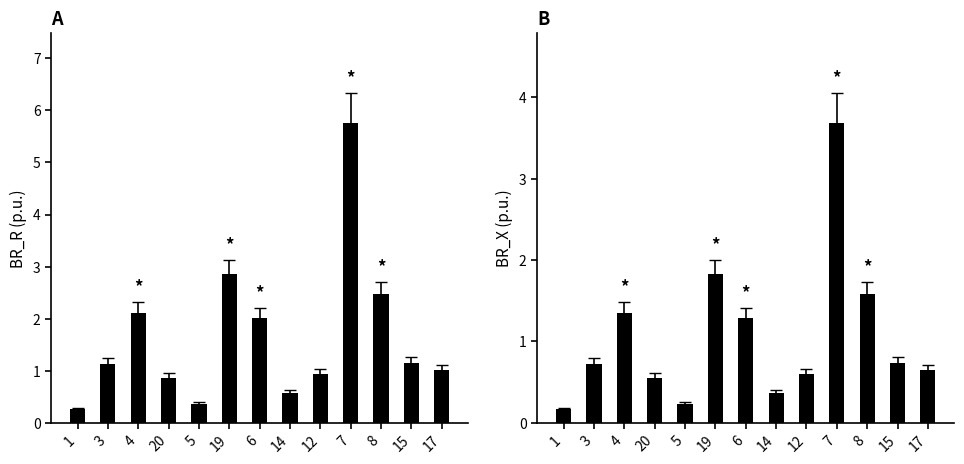

What is the label of the 8th bar from the right?

19